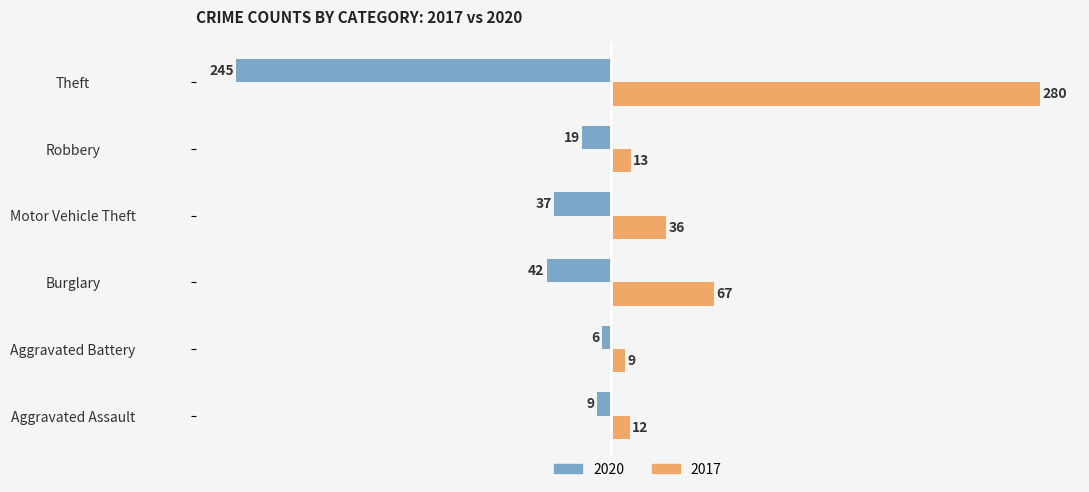

What is the sum of the 2020 values at Motor Vehicle Theft and Aggravated Battery?

-43